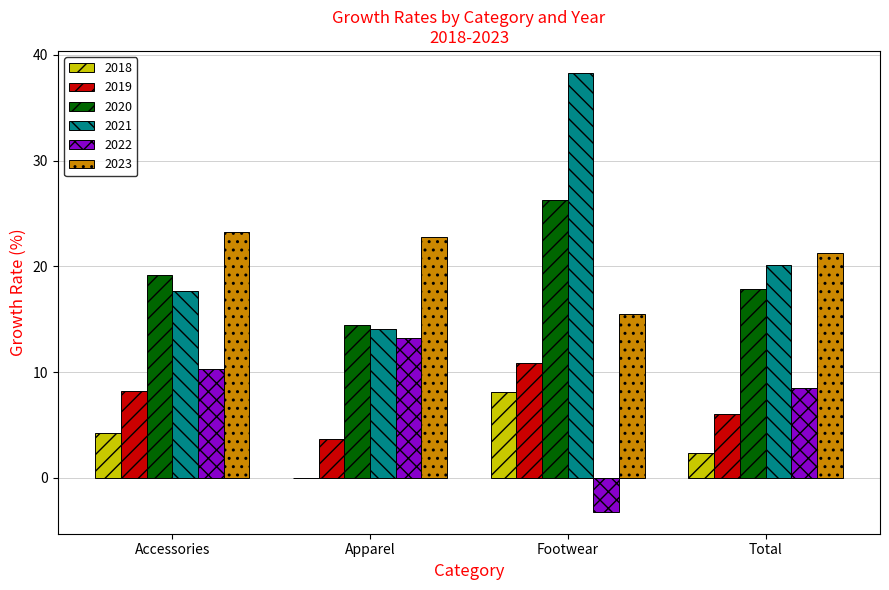

How many series are shown in this chart?

6